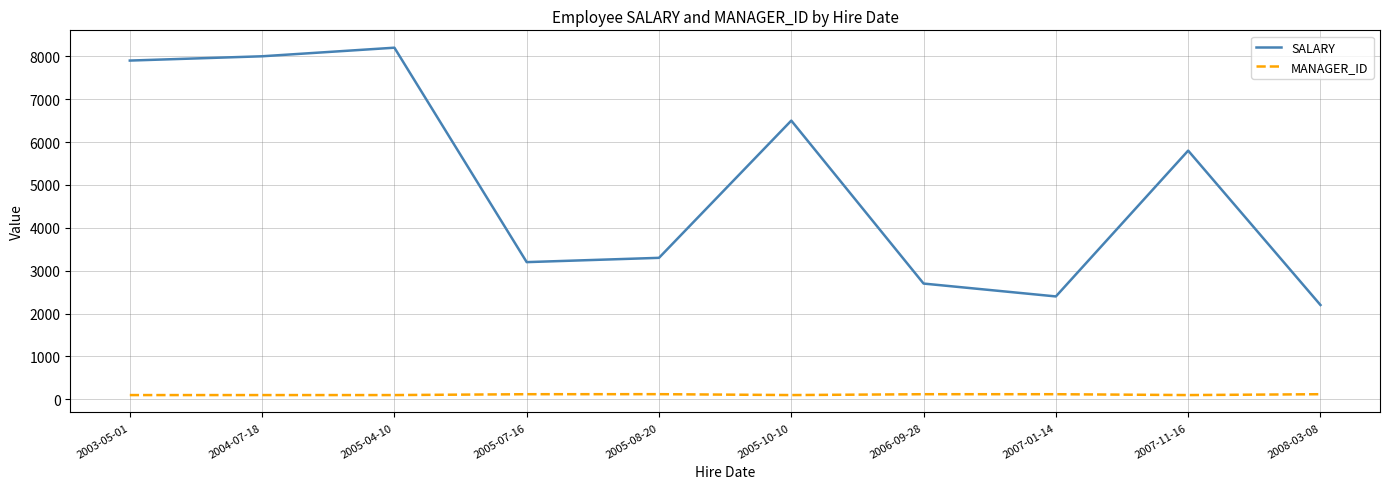

True or false: MANAGER_ID and SALARY intersect in this chart.

False